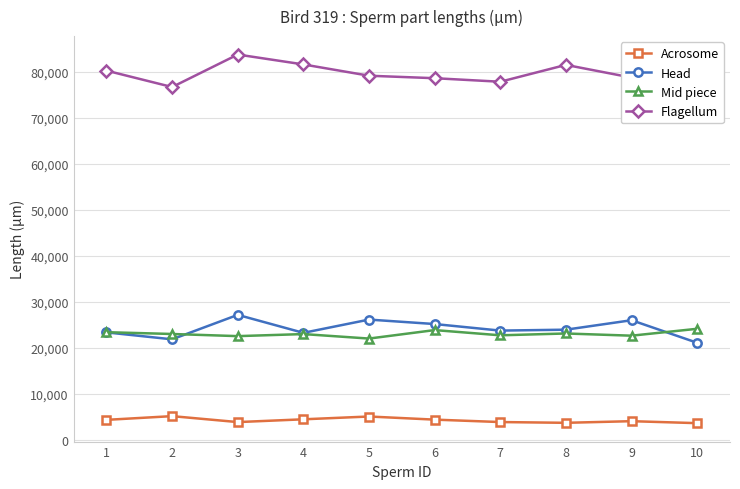

Is it true that Head equals 21837 at 2?

True